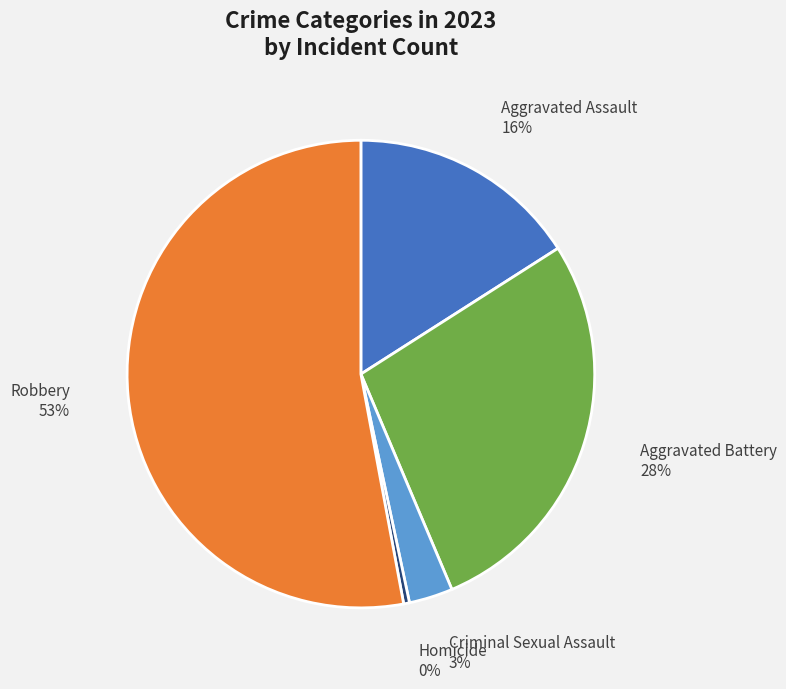

To the nearest percent, what is the average slice percentage?

20%